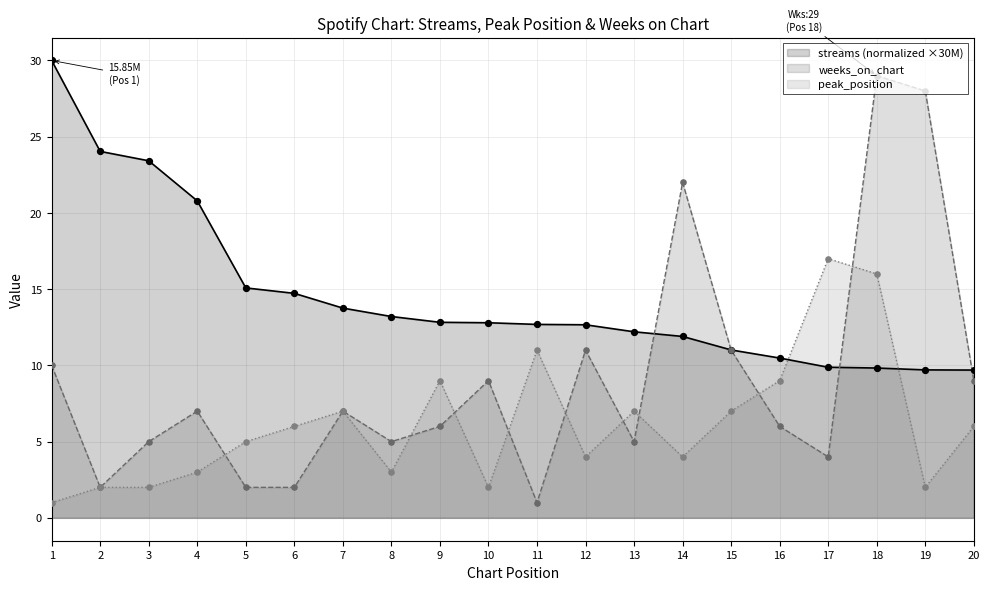

Which series contains the highest Y value?

streams